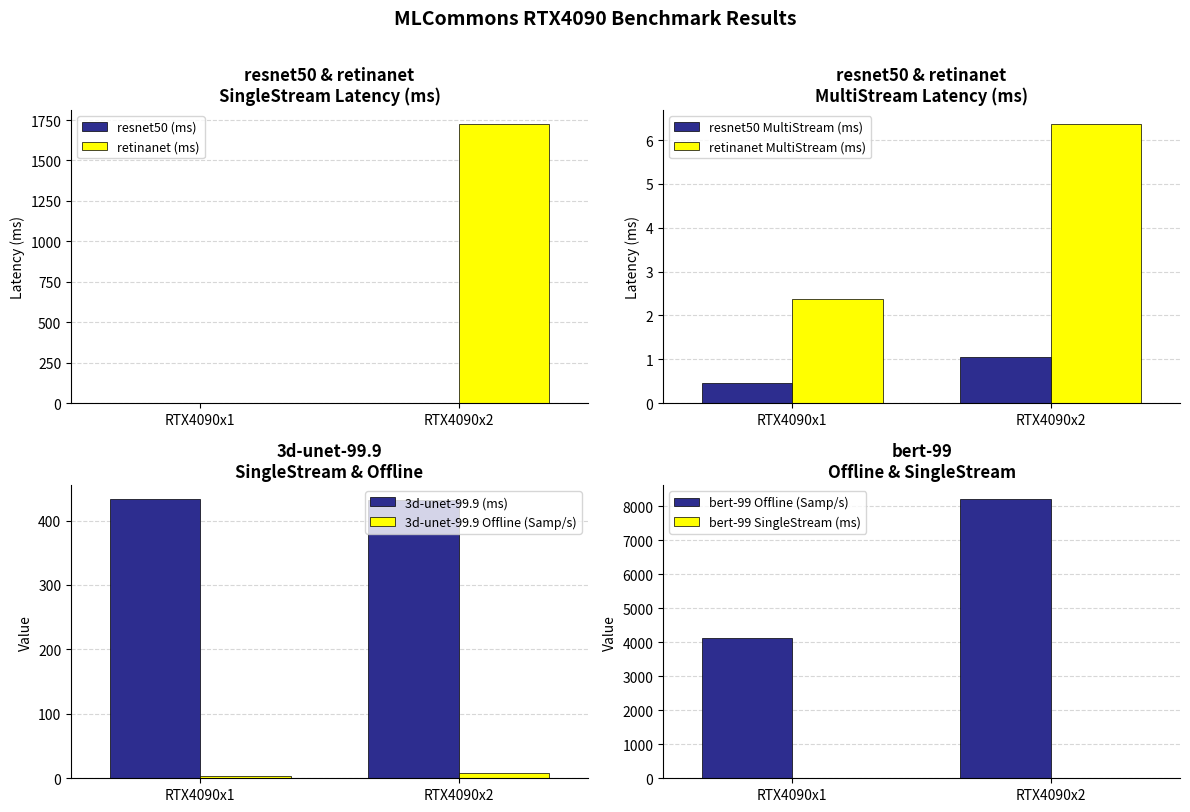

What is the difference between the RTX4090x2 values at 3d-unet-99.9
SingleStream and bert-99
Offline?

7781.0